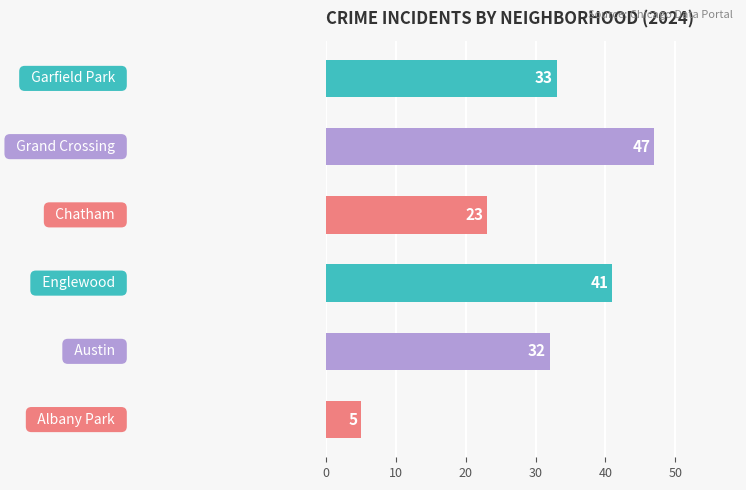

What is the average value?

30